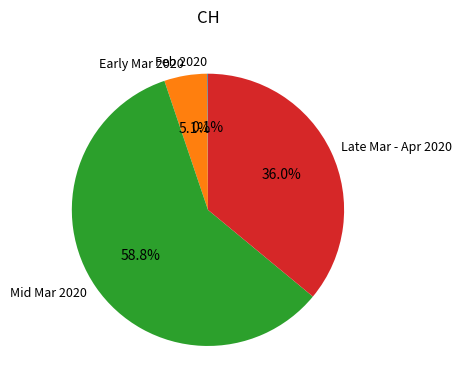

Is there a majority slice in this chart?

Yes